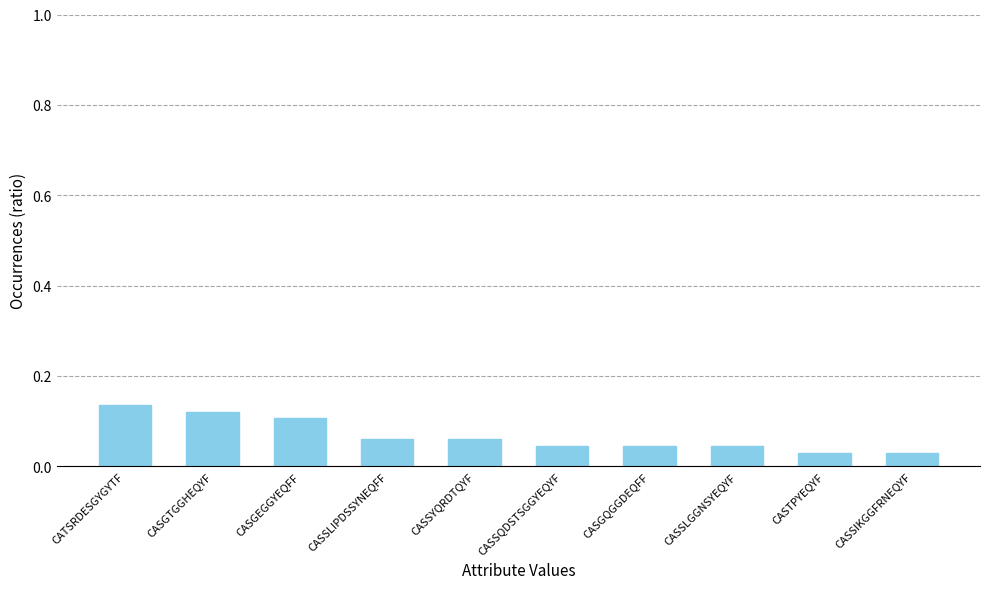

The value at CASSQDSTSGGYEQYF is 0.1. True or false?

False